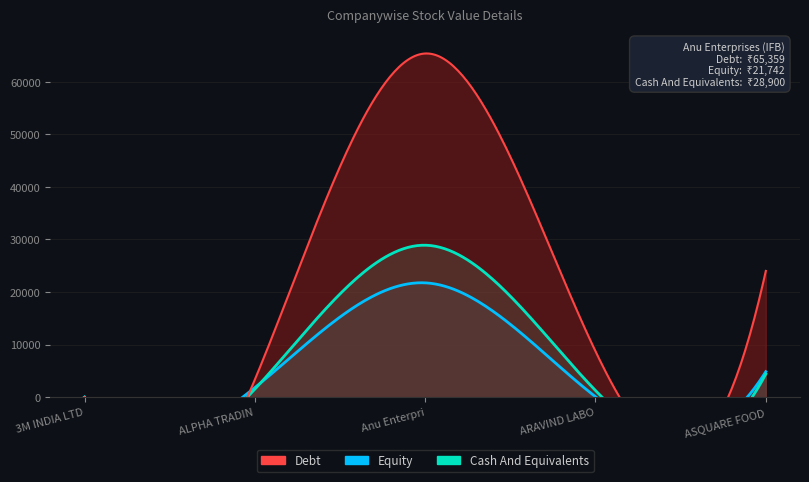

The value of Cash And Equivalents at ASQUARE FOOD BEVERAGES is 906.3. True or false?

False